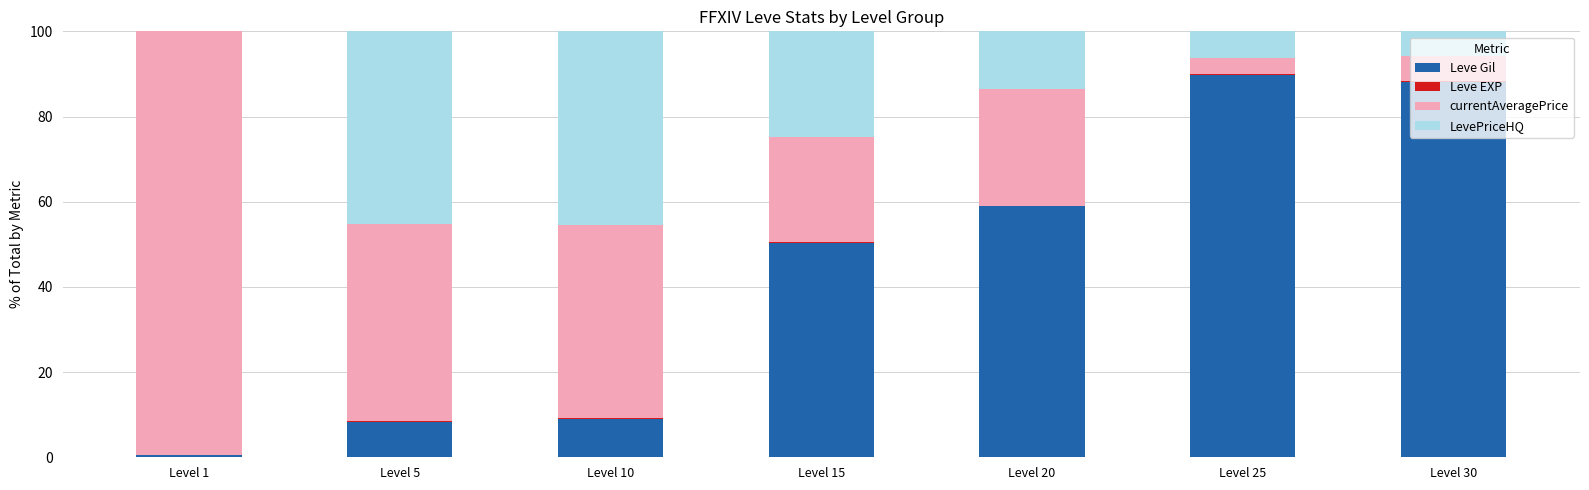

What is the maximum value for Leve Gil?

89.8